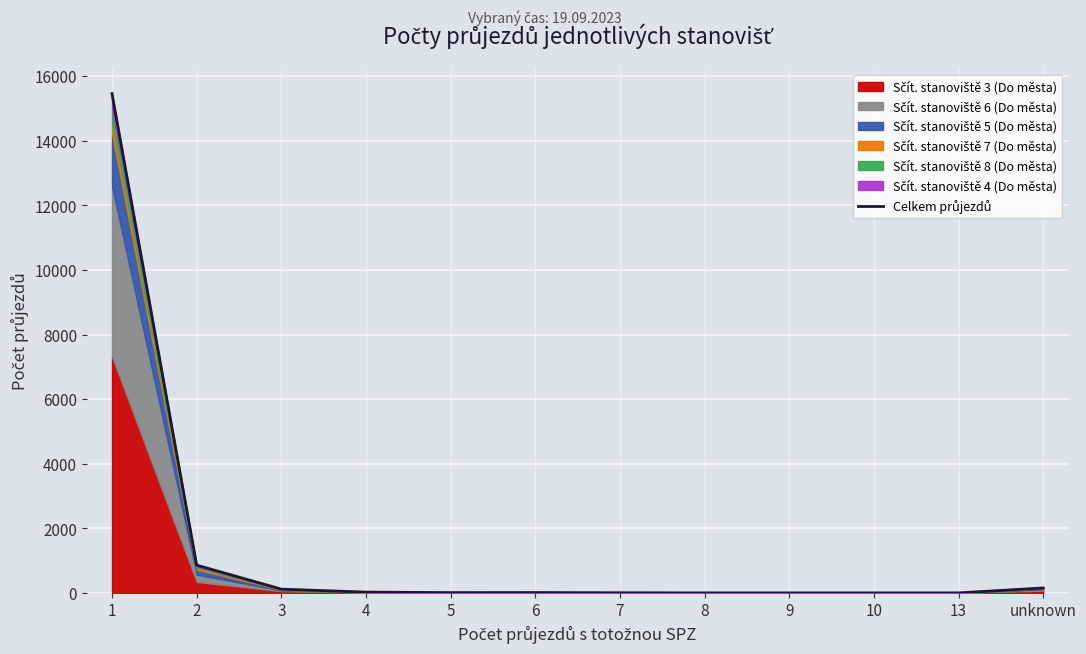

Rank the categories by value from highest to lowest.

1, 2, unknown, 3, 4, 6, 5, 7, 8, 9, 10, 13